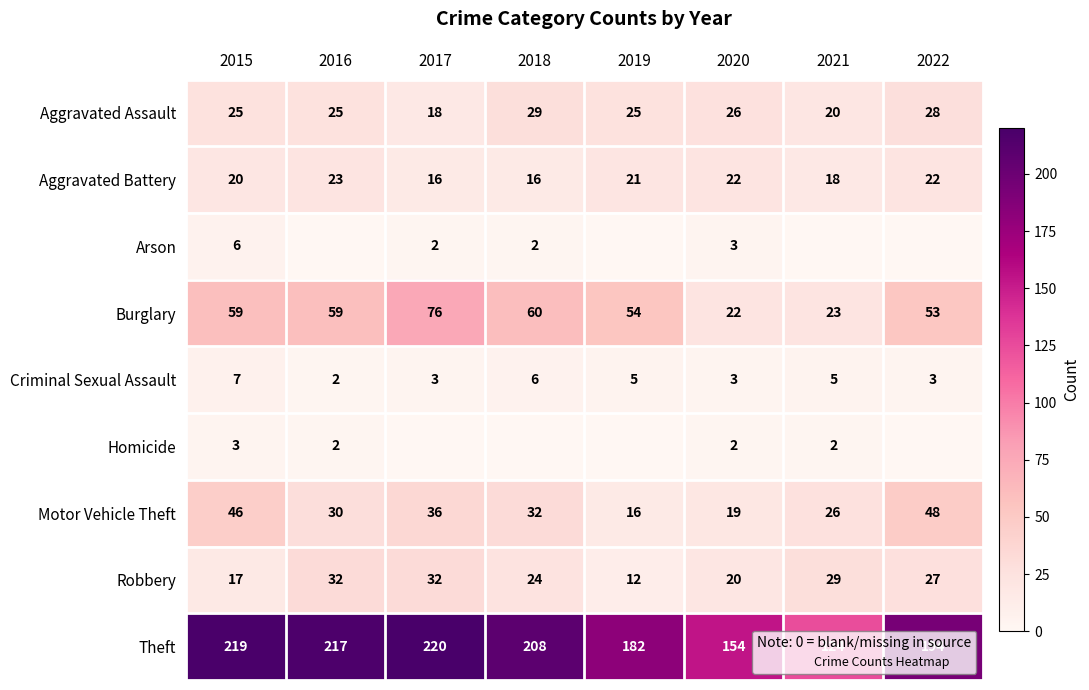

What is the approximate value of Aggravated Battery at 2019?

21